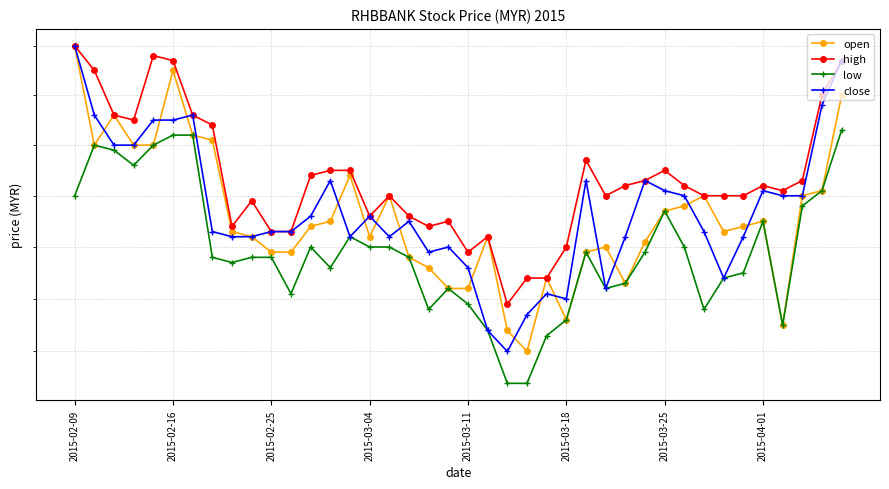

Which series has the largest total across all categories?

high